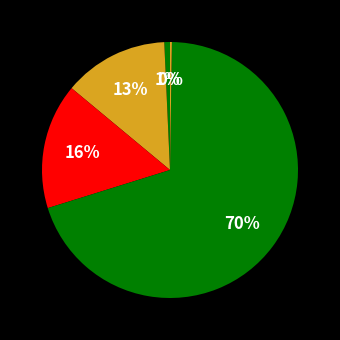

How many segments does this pie chart have?

5